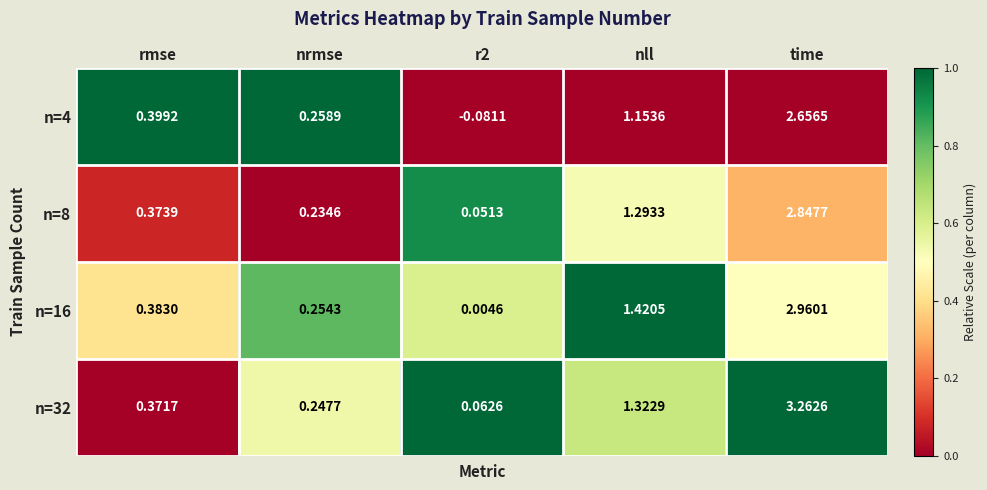

List the series in order of their peak value, highest first.

n=32, n=16, n=8, n=4